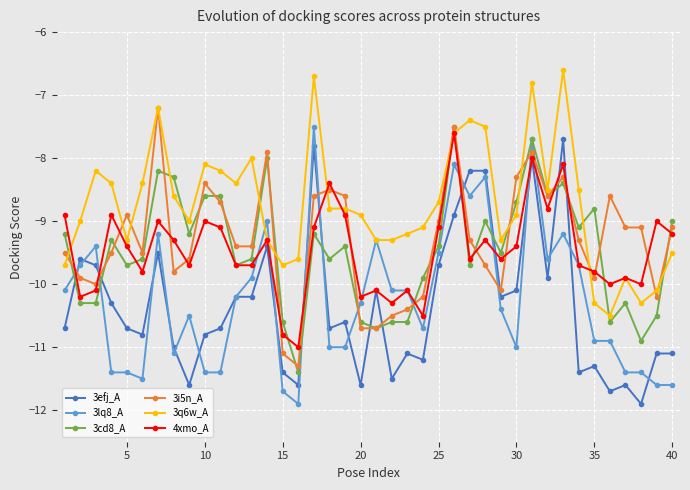

What is the difference between the second highest and minimum values in the 3q6w_A series?

3.8